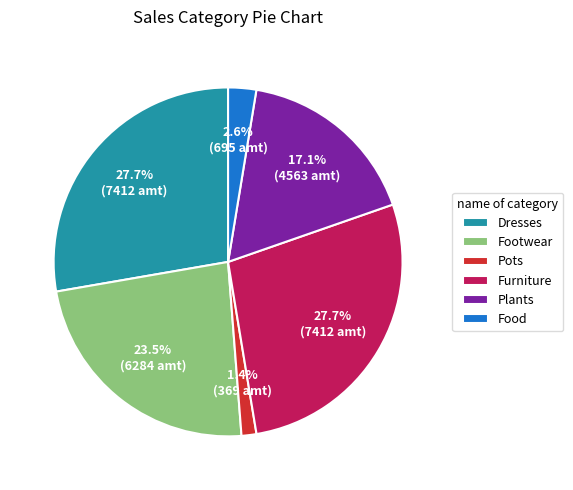

What is the total percentage of Furniture and Plants?

44.8%